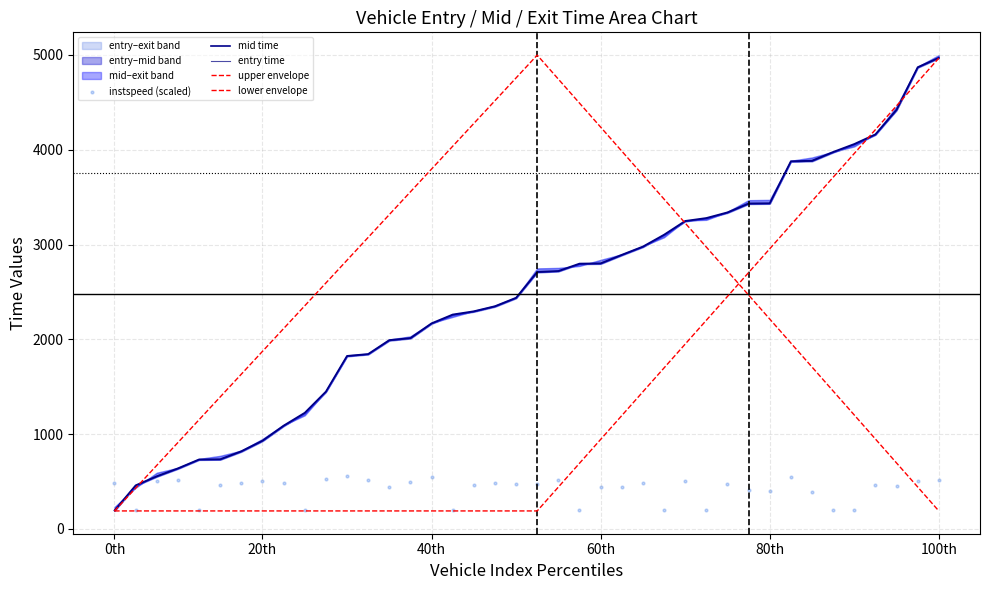

At how many categories does at least one series exceed 4095?

11